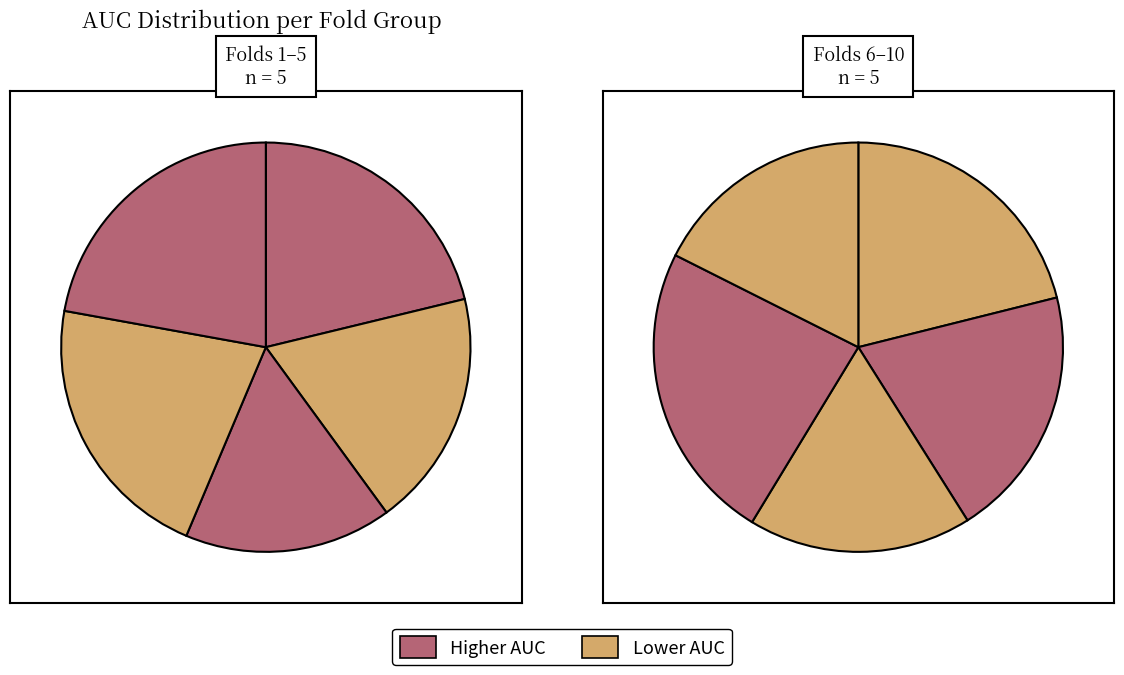

True or false: 1 accounts for 5% of the total.

False